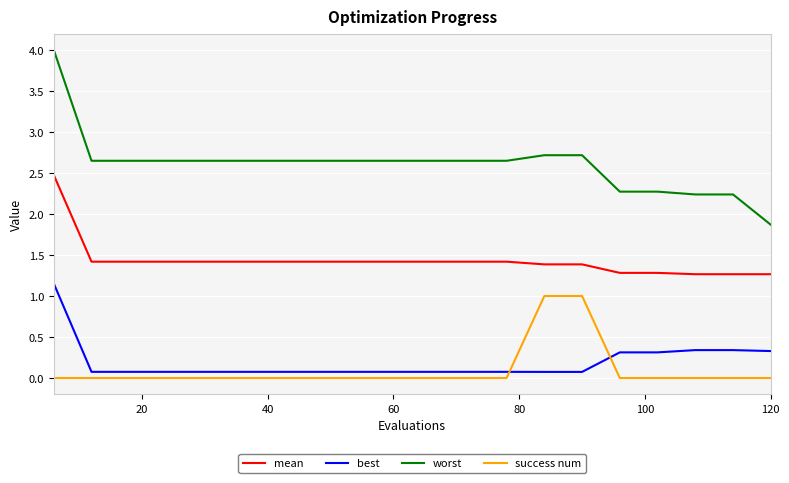

How many lines are shown in the chart?

4